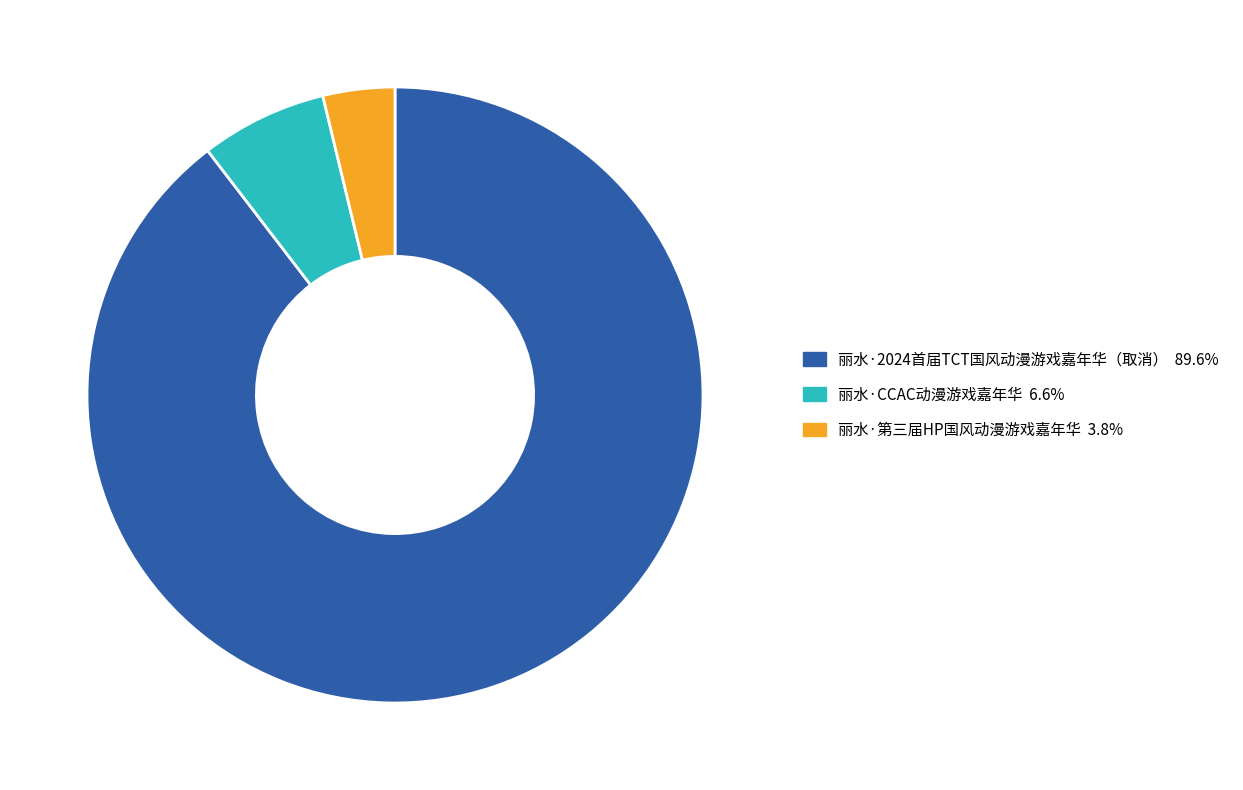

Which category has the smallest portion of the pie?

丽水·第三届HP国风动漫游戏嘉年华